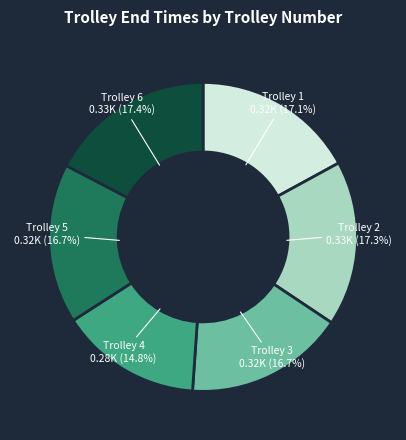

Does any single category account for the majority?

No